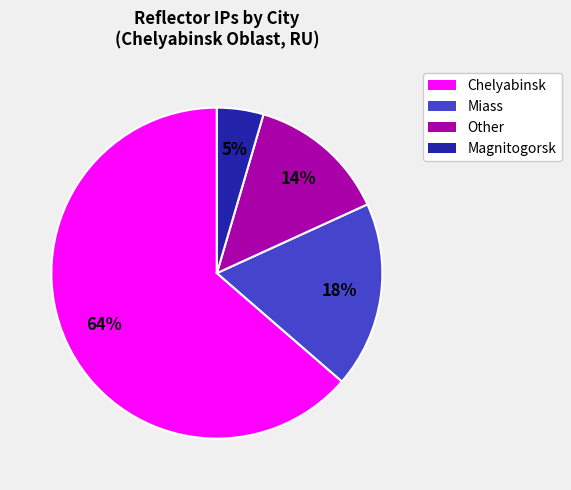

To the nearest percent, what is the average slice percentage?

25%